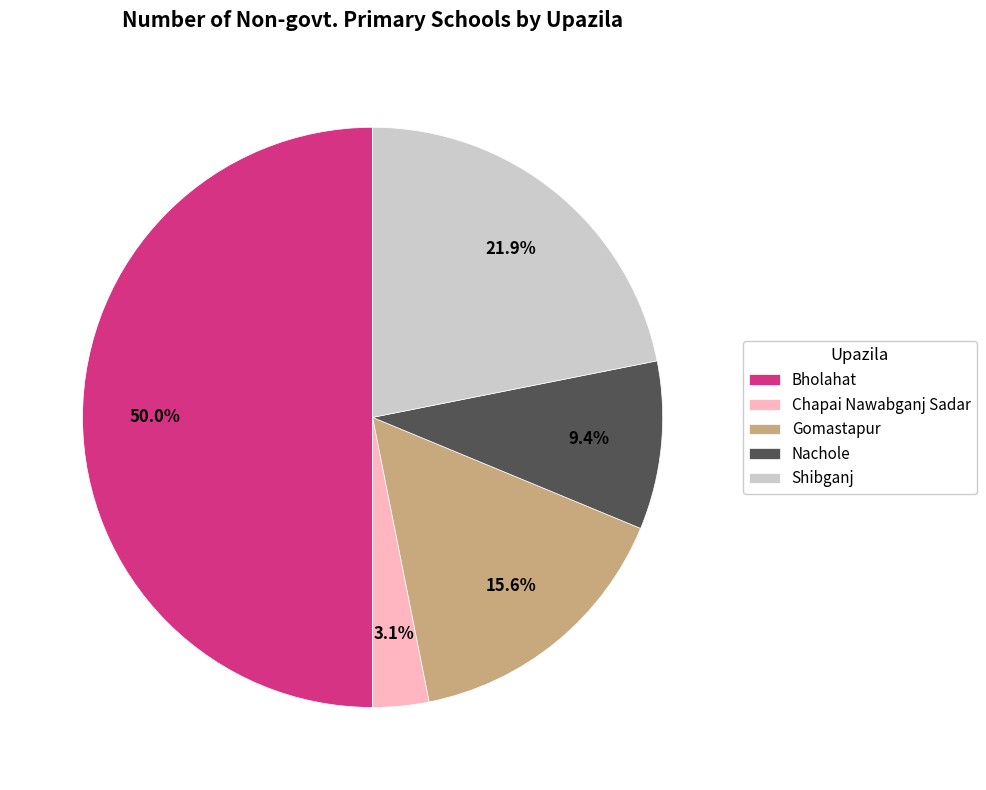

Is it true that Chapai Nawabganj Sadar is 3% of the pie?

True